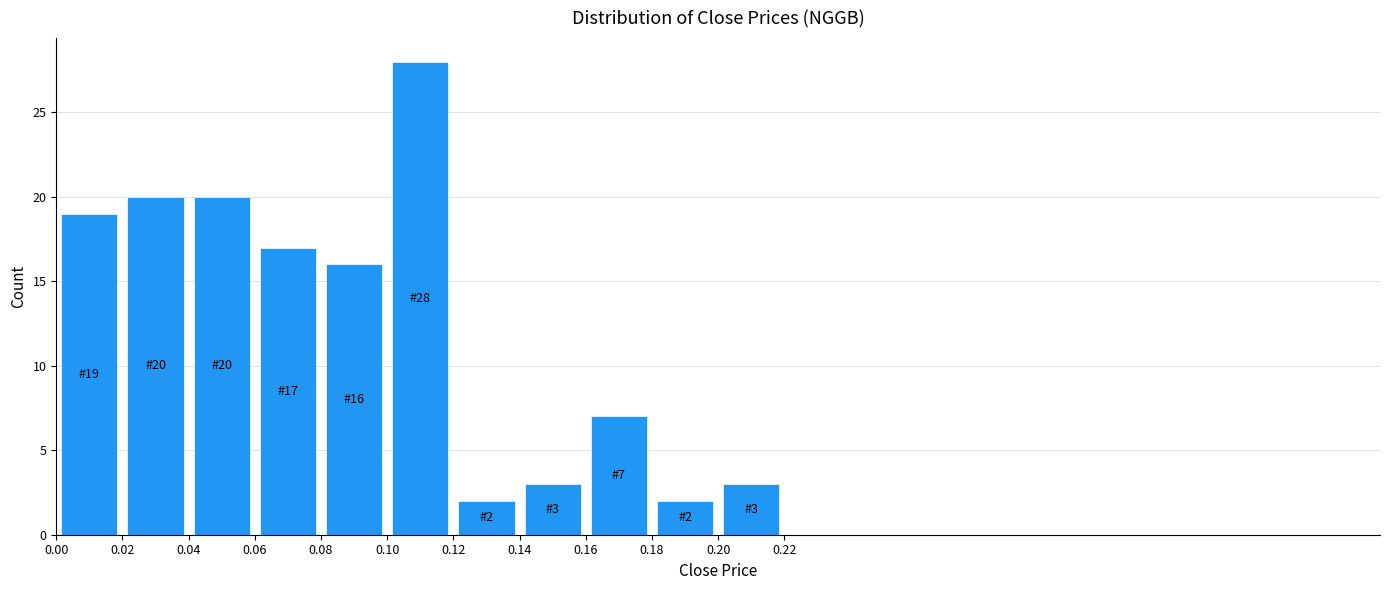

Which range on the x-axis has the tallest bar?

0.10 to 0.12